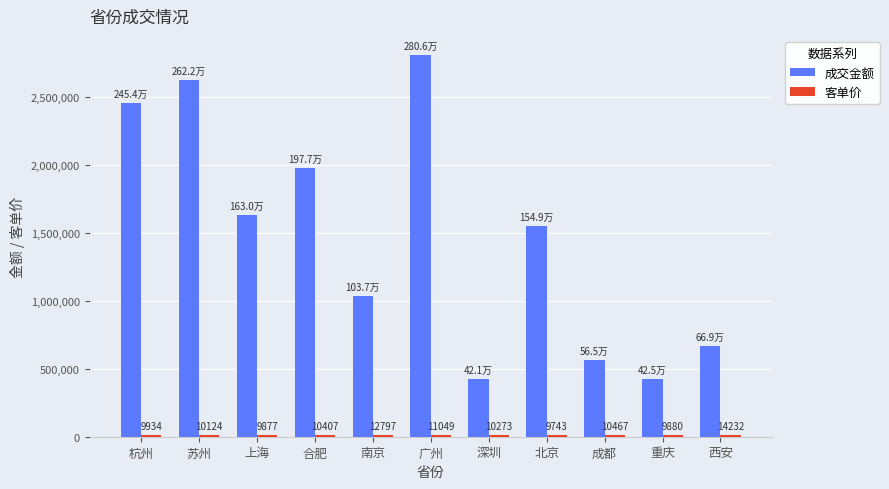

What is the label of the 3rd bar from the right?

成都